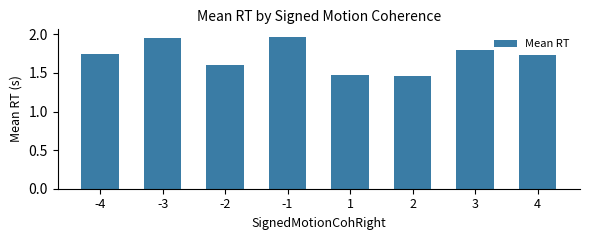

Is it true that the value at -2 is 2.5?

False